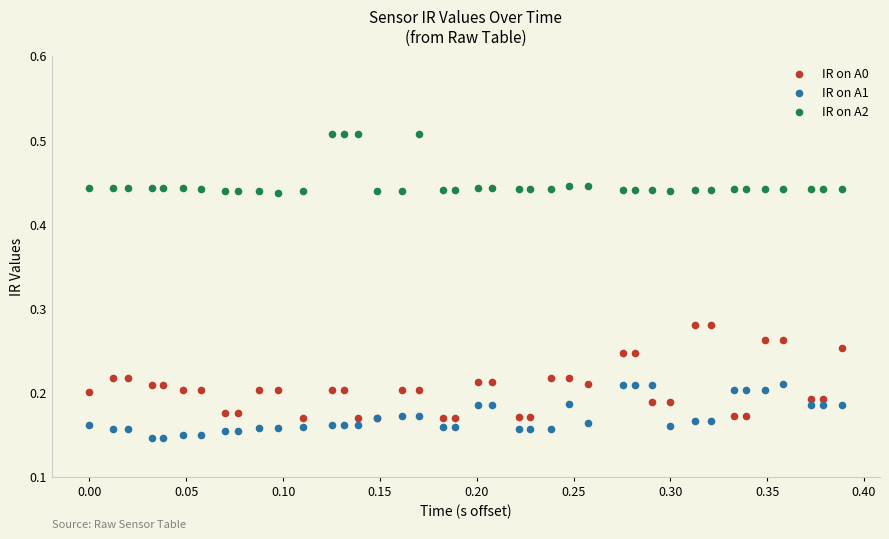

Which series reaches the minimum Y coordinate?

IR on A1